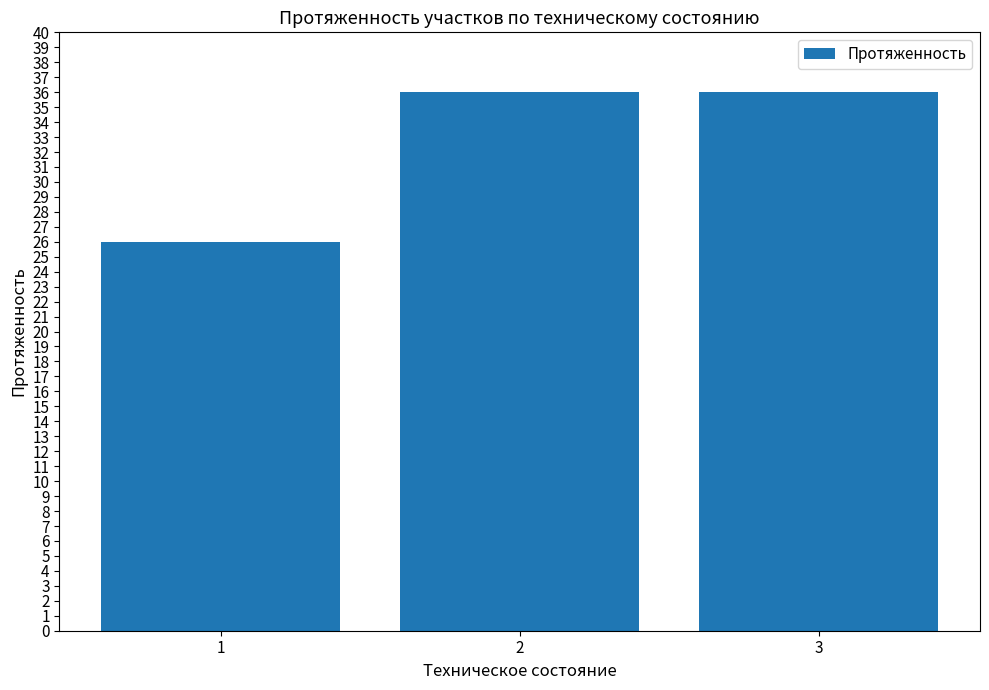

What is the sum of all values?

98